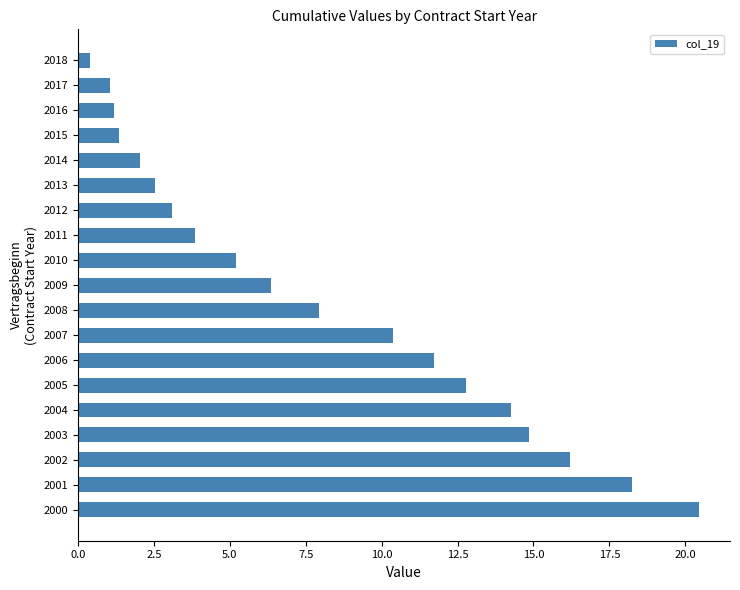

How many bars are there in total?

19